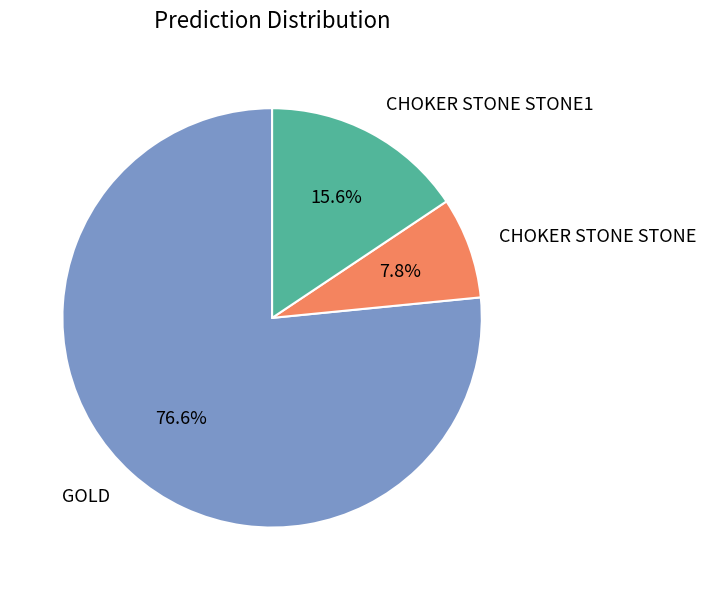

Count the number of slices in the pie.

3